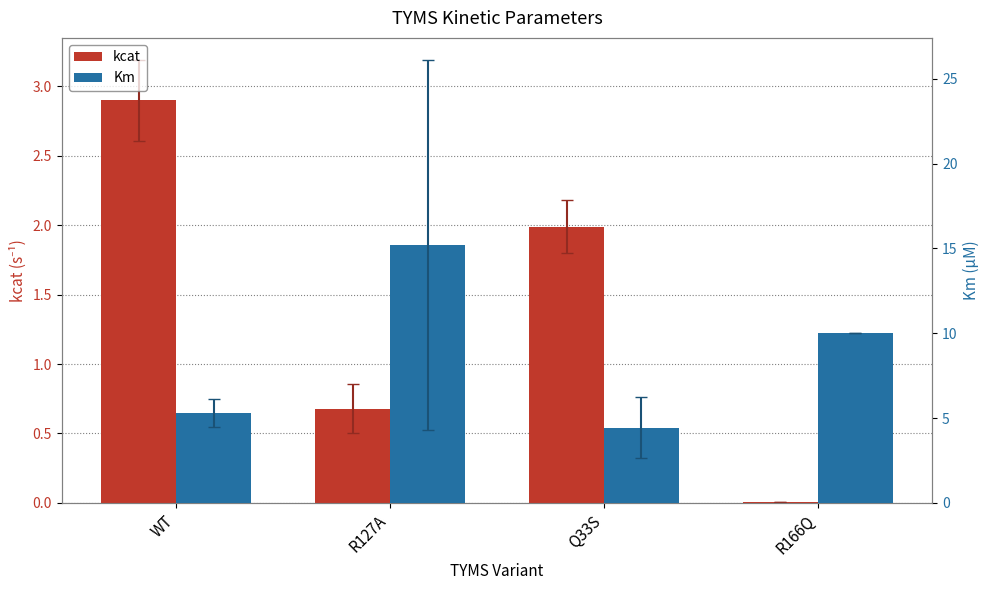

What is the difference between the kcat values at Q33S and R127A?

1.3